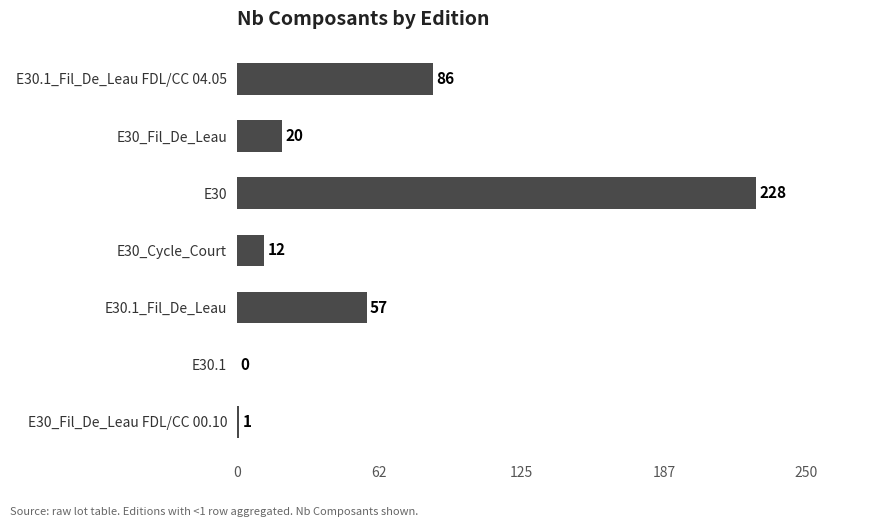

Are the bars horizontal?

Yes